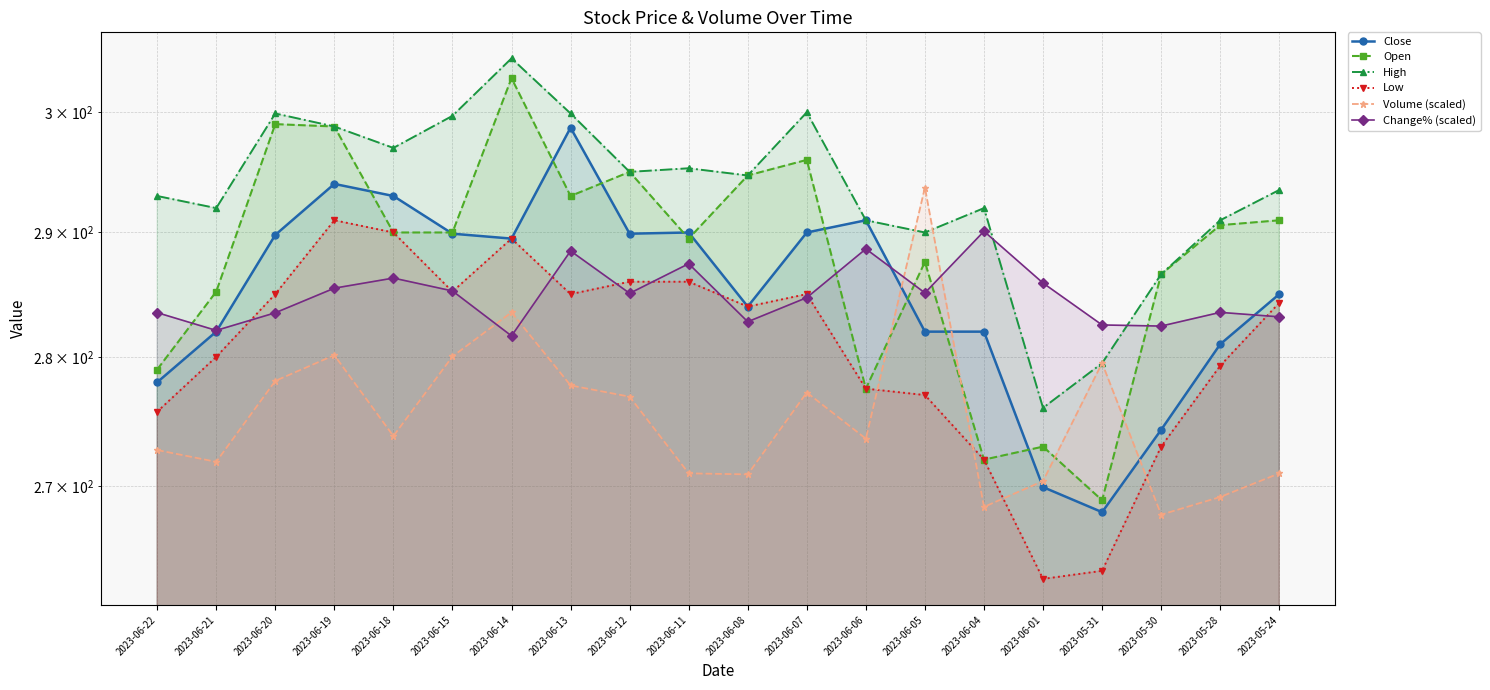

The value of Low at 2023-06-20 is 285.0. True or false?

True